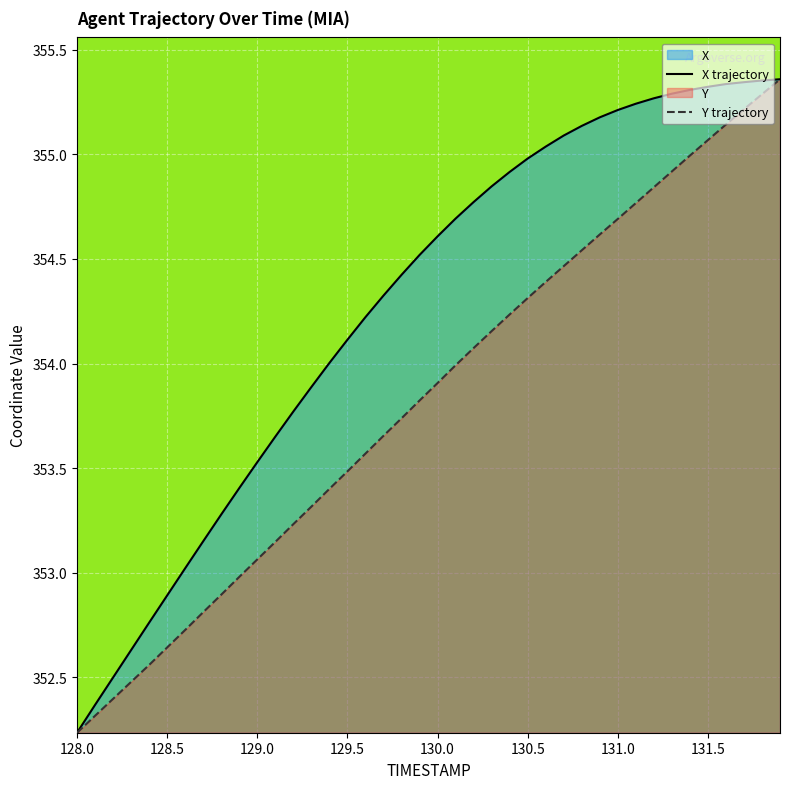

True or false: X trajectory and Y trajectory intersect in this chart.

False